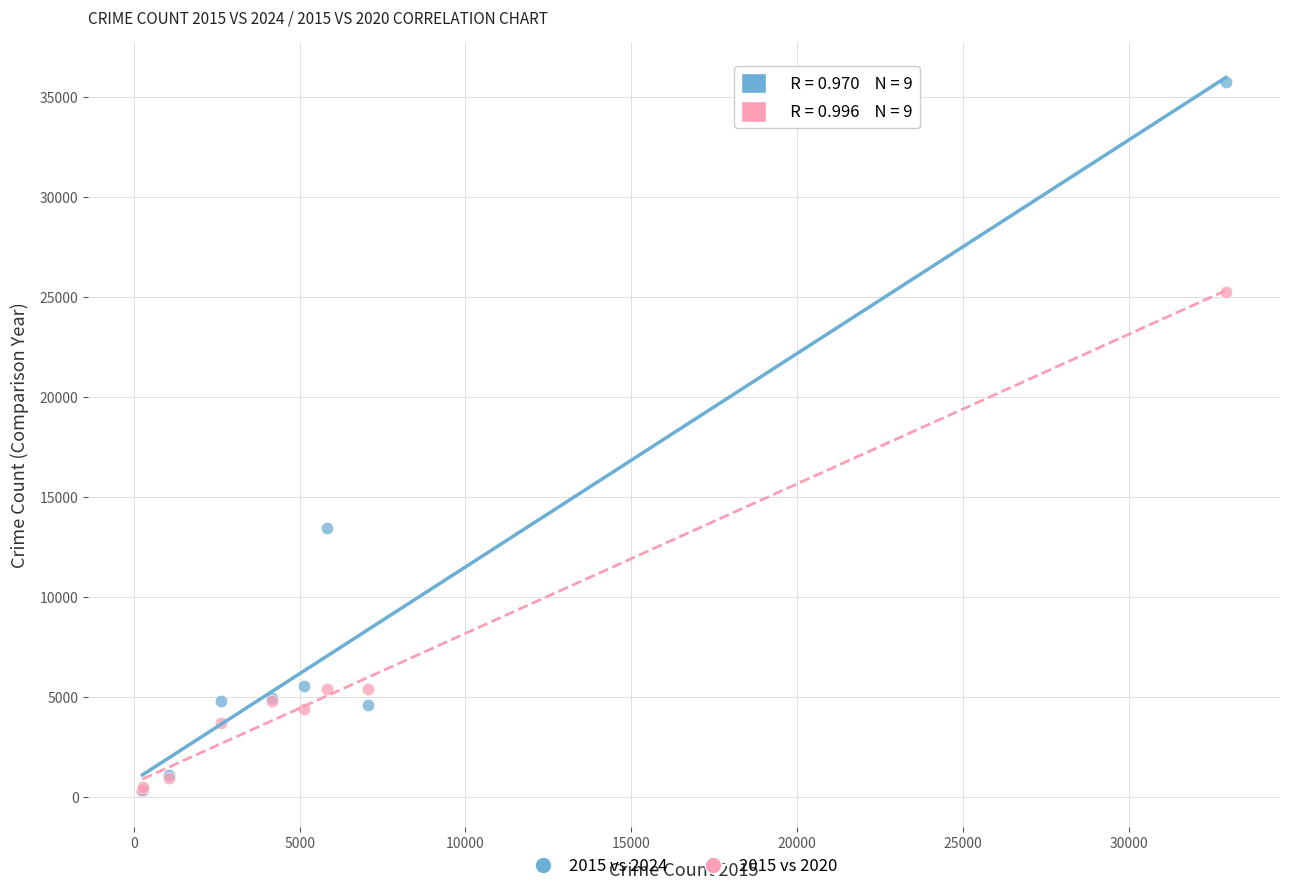

What are all the series names shown in the legend?

2015 vs 2024, 2015 vs 2020